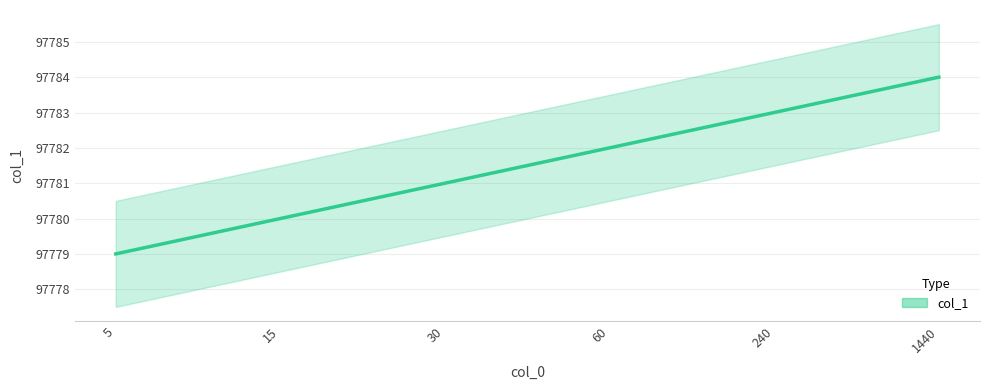

Reading right to left, transcribe all the data shown in this chart.

97784	97783	97782	97781	97780	97779